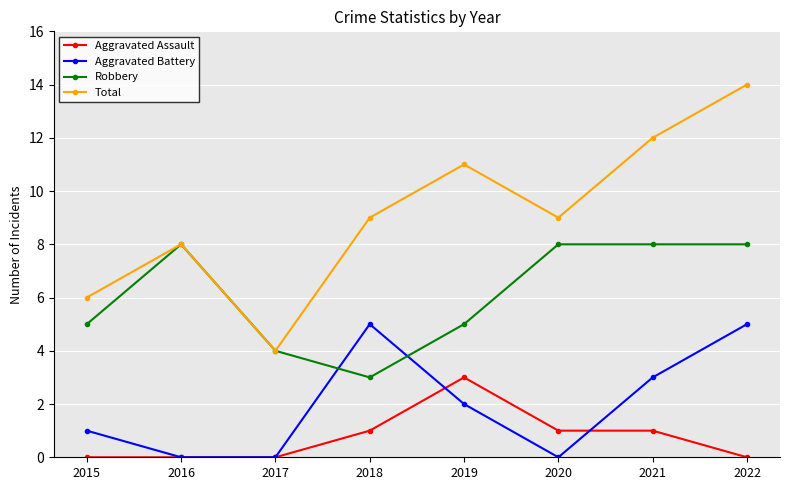

Reading left to right, transcribe all the data shown in this chart.

Aggravated Assault: 0	0	0	1	3	1	1	0
Aggravated Battery: 1	0	0	5	2	0	3	5
Robbery: 5	8	4	3	5	8	8	8
Total: 6	8	4	9	11	9	12	14